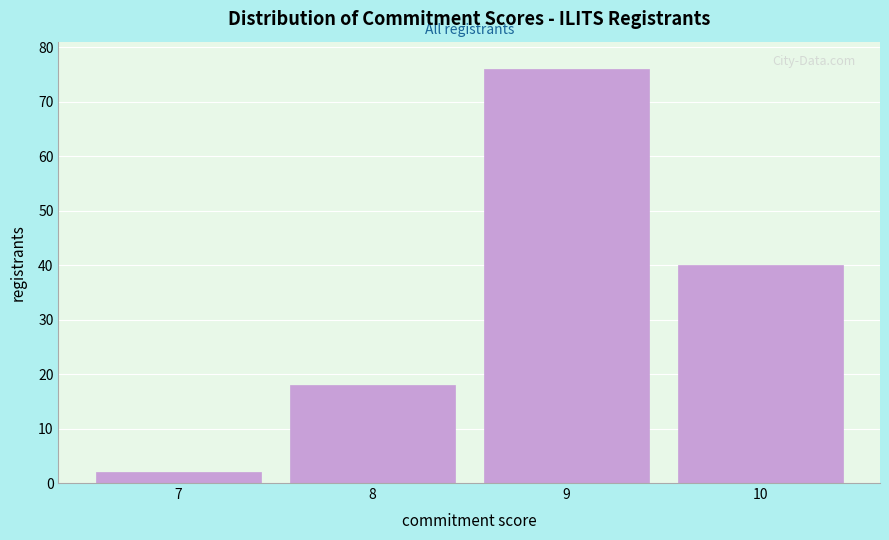

Over which range of the x-axis is the bar tallest?

8.5 to 9.5